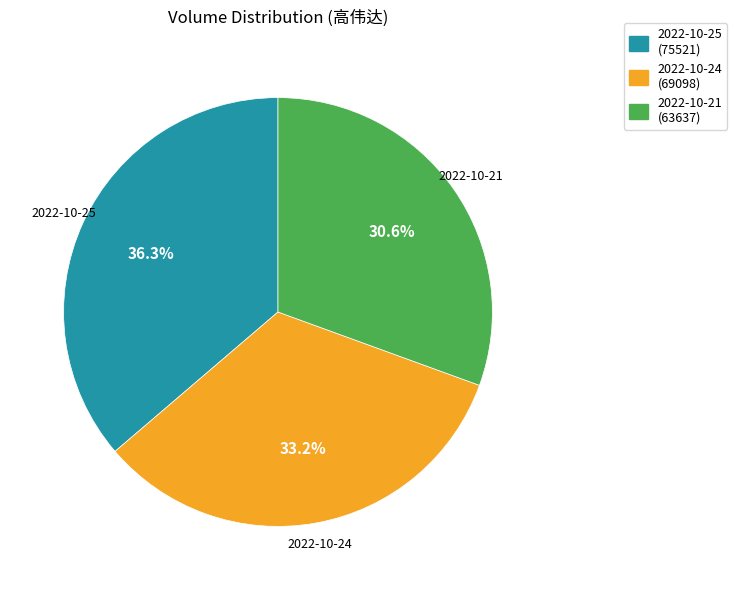

What percentage is the 2022-10-21 slice, to the nearest percent?

31%